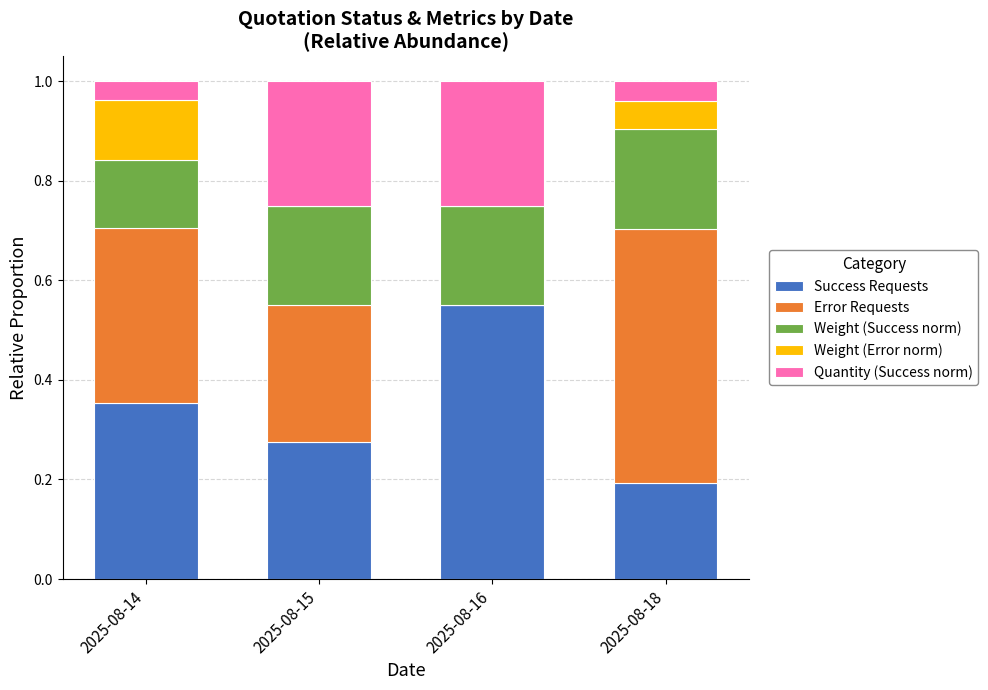

What is the total value across all series at 2025-08-16?

1.0